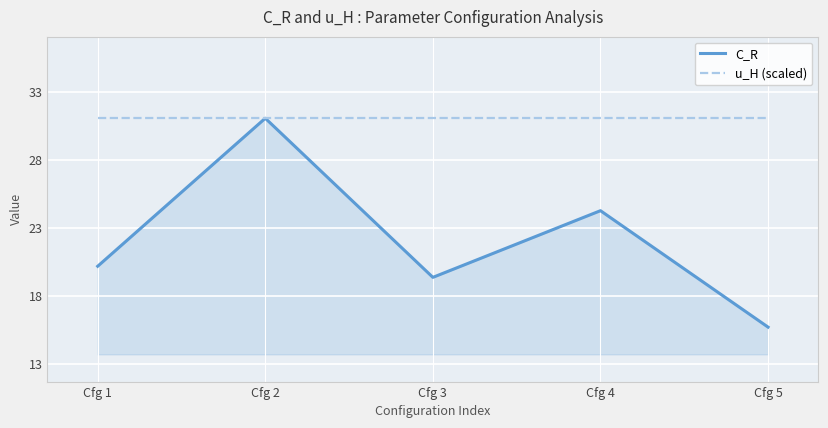

Read the u_H (scaled) value at Cfg 3.

31.0